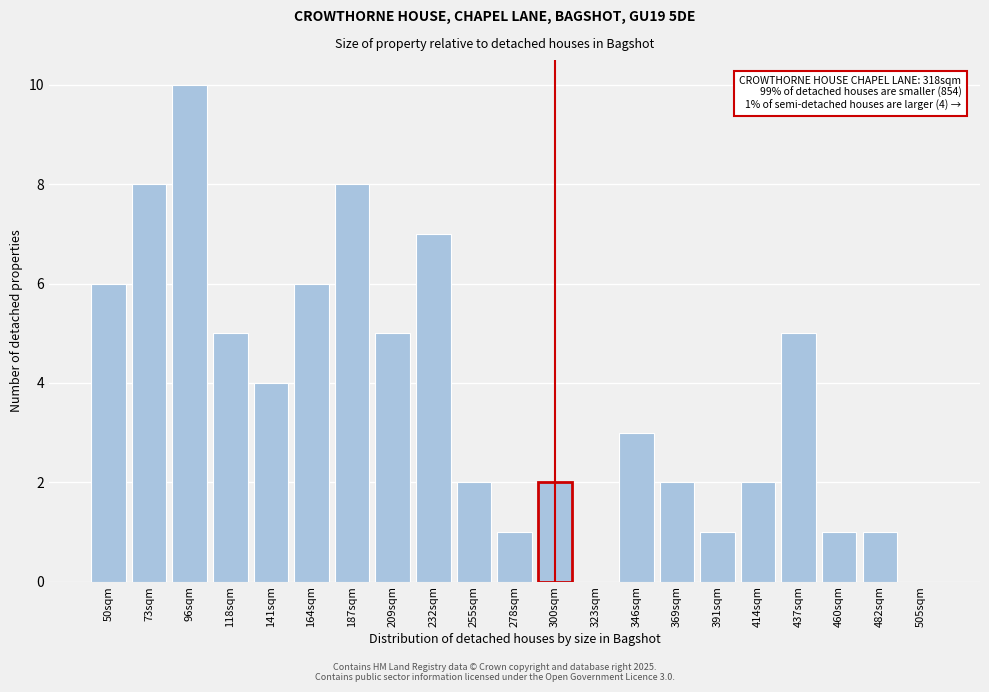

Reading left to right, list all the values displayed in this chart.

50sqm=6	73sqm=8	96sqm=10	118sqm=5	141sqm=4	164sqm=6	187sqm=8	209sqm=5	232sqm=7	255sqm=2	278sqm=1	300sqm=2	323sqm=0	346sqm=3	369sqm=2	391sqm=1	414sqm=2	437sqm=5	460sqm=1	482sqm=1	505sqm=0